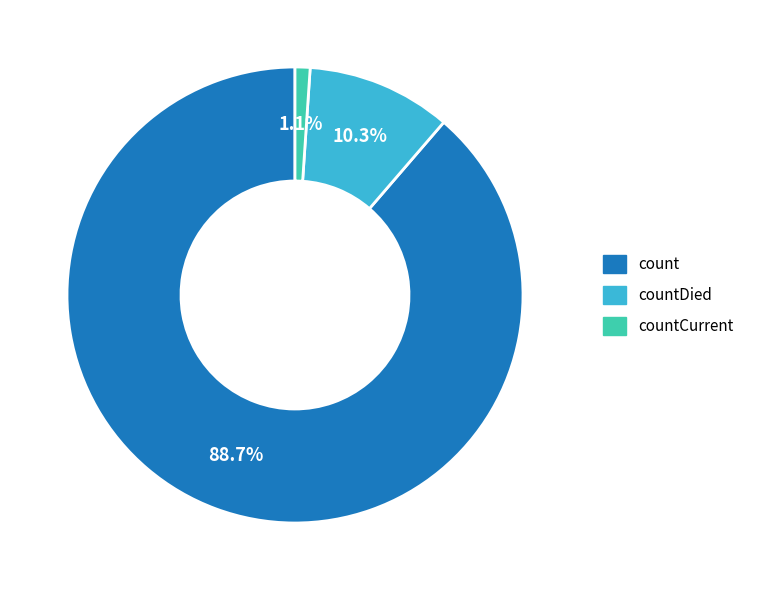

Is there a majority slice in this chart?

Yes